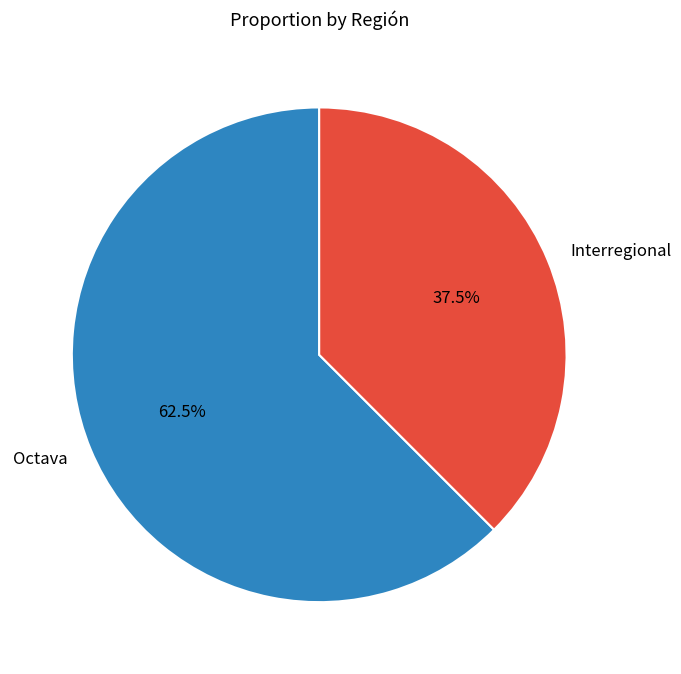

True or false: Interregional accounts for 52% of the total.

False